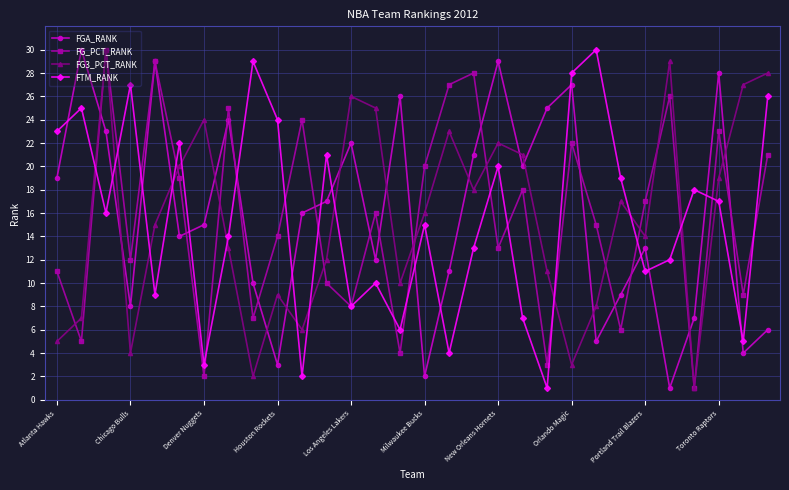

How many interior local valleys does the FG_PCT_RANK series have?

11